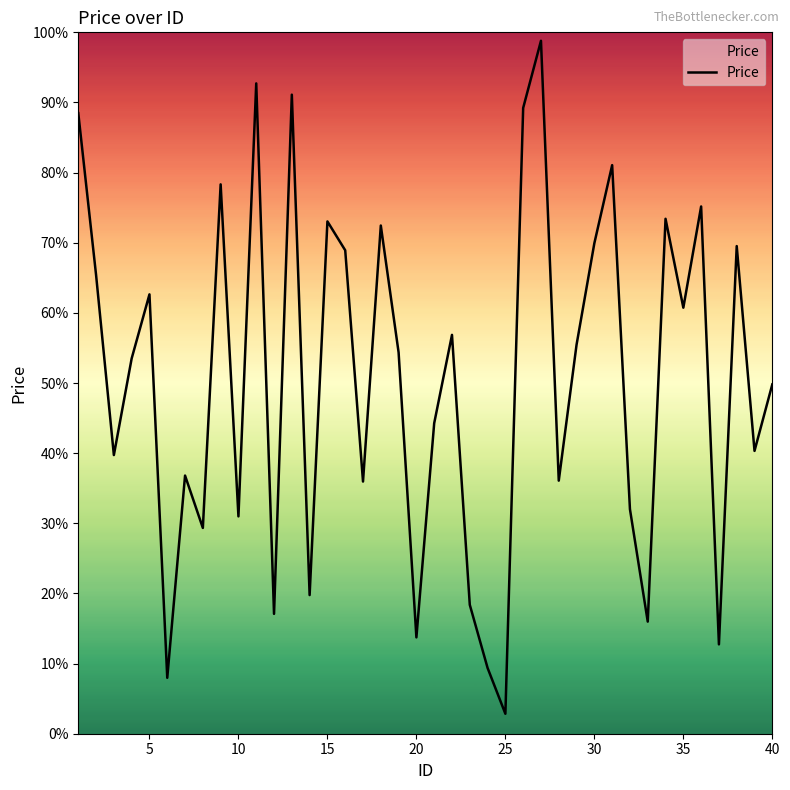

How many interior local peaks (higher than both neighbors) does the data have?

13